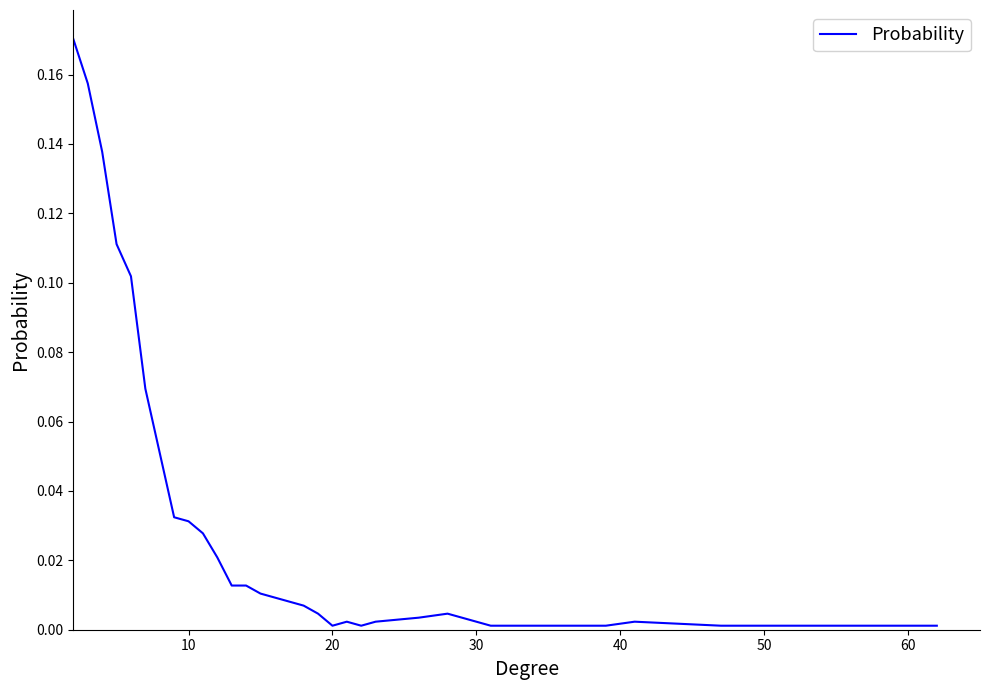

How many points are lower than both their immediate neighbors (excluding endpoints)?

2